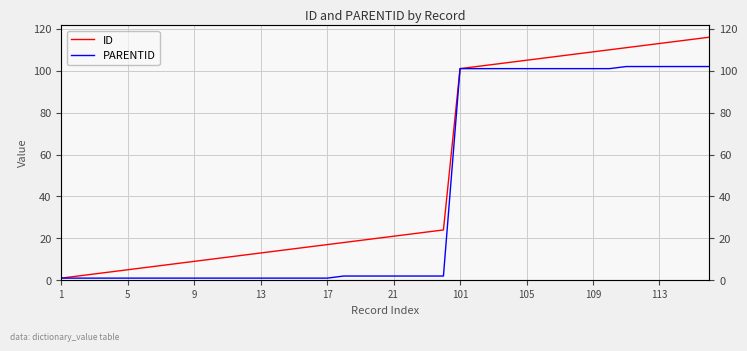

How many values in the PARENTID series exceed 2?

16